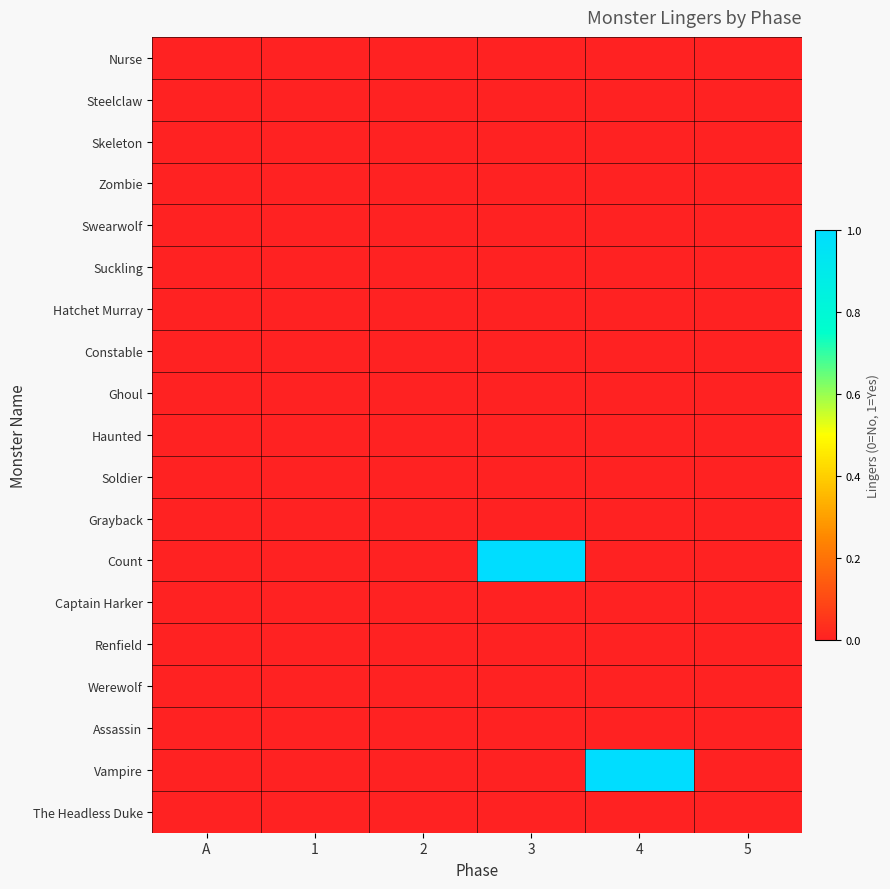

Which category has the lowest value across all series?

A